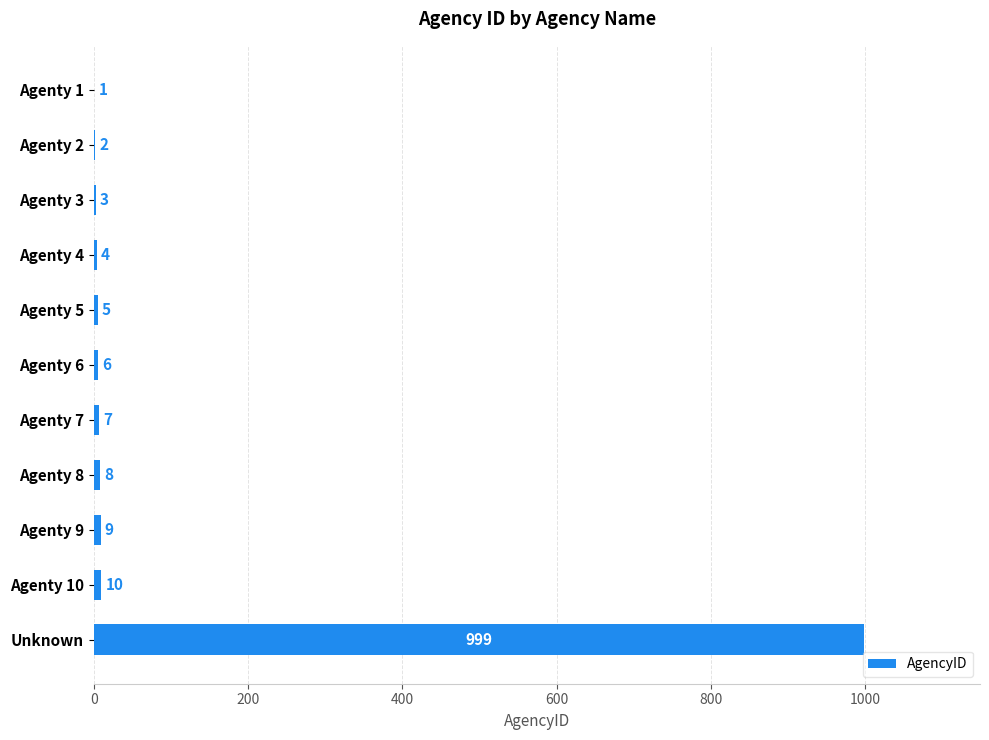

What is the sum of the values at Agenty 6 and Agenty 8?

14